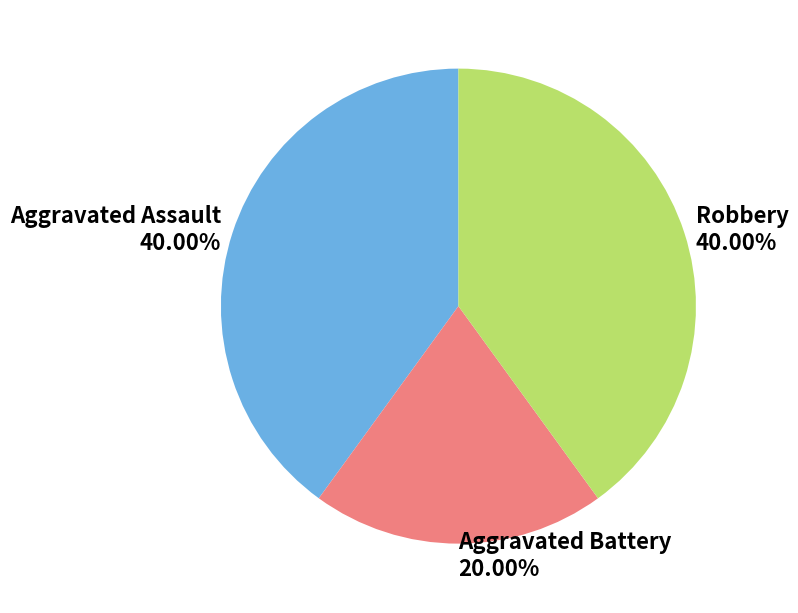

Count the number of slices in the pie.

3